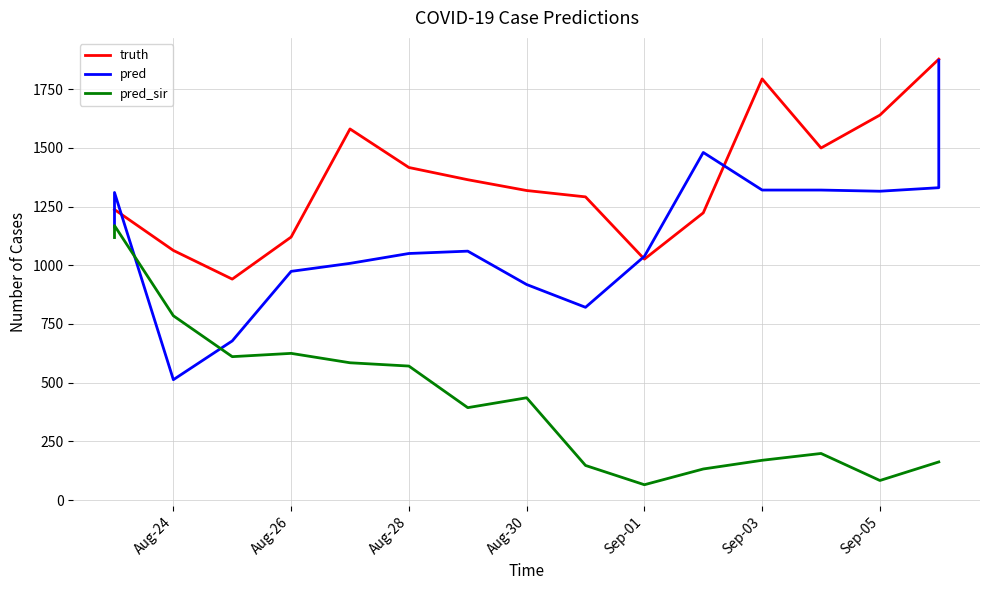

True or false: pred has a value of 870.4 at 11.

False